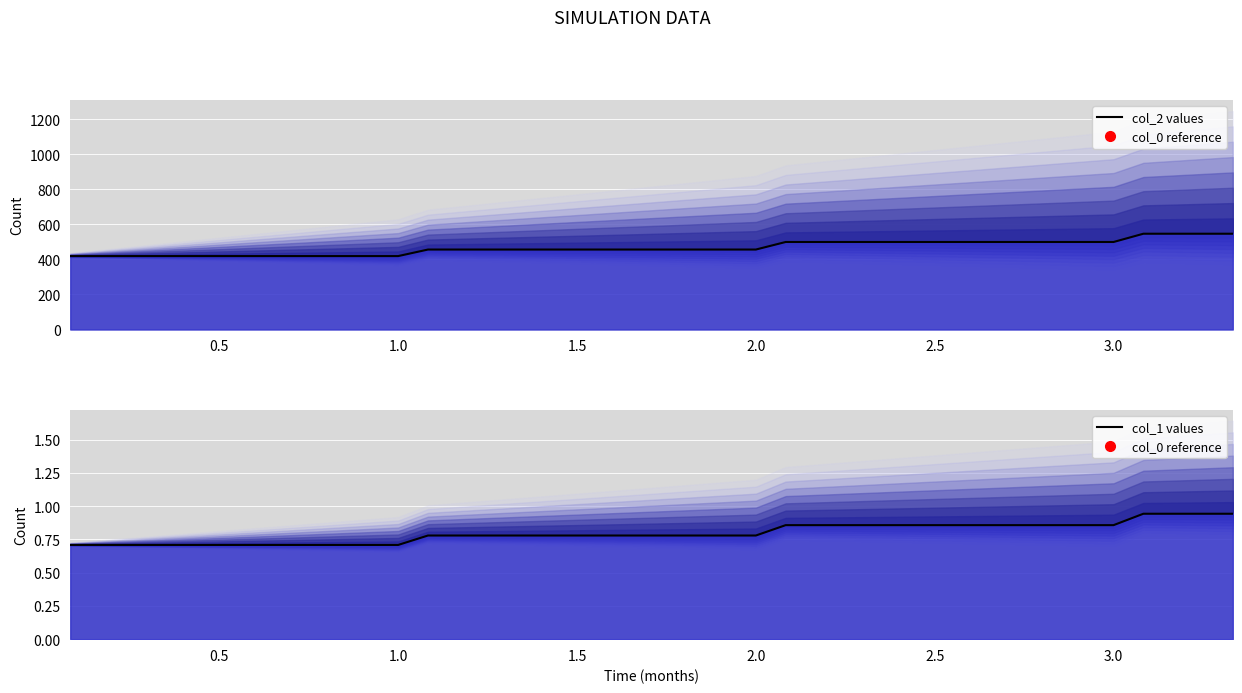

True or false: col_1 (line) has a value of 1.1 at 1.5.

False